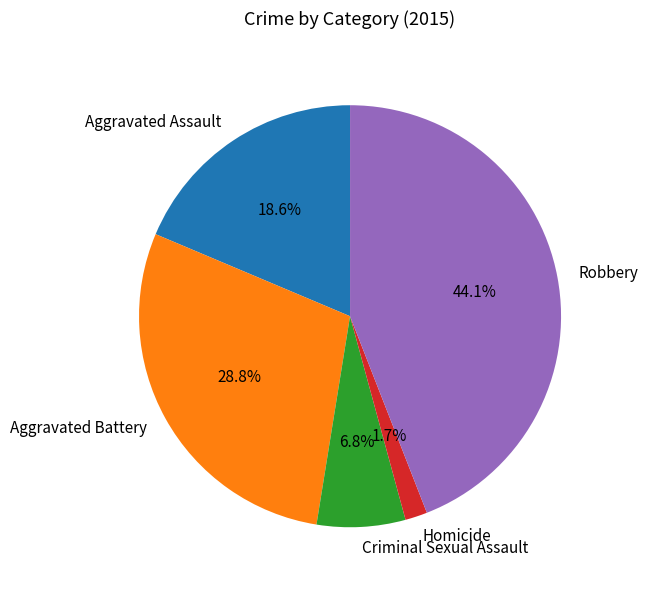

Is there a majority slice in this chart?

No